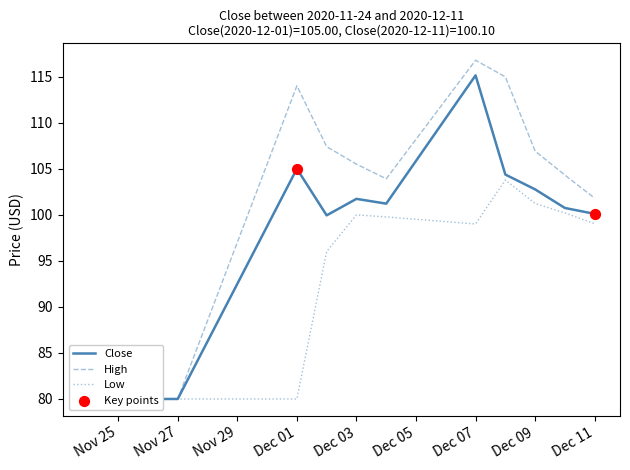

Which series contains the highest Y value?

High